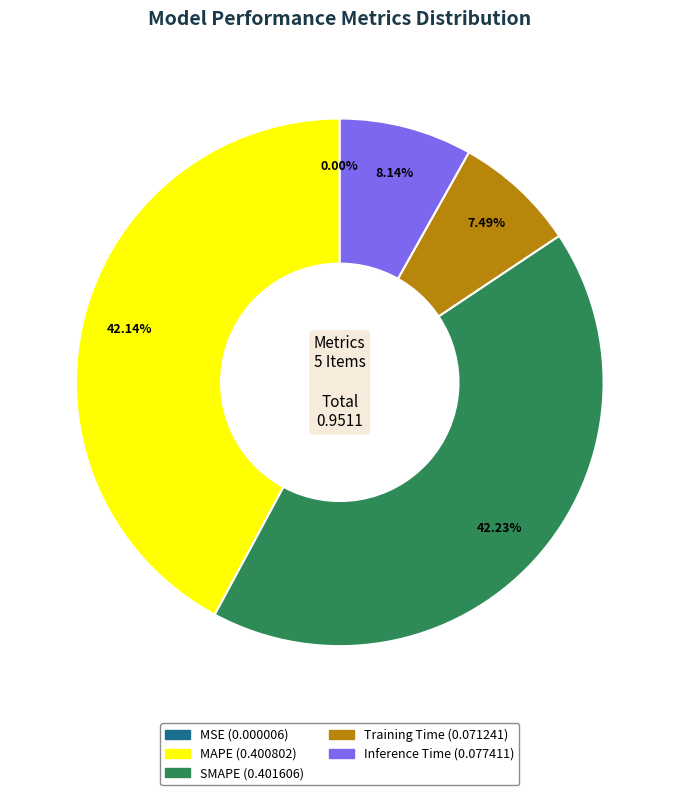

Is there a majority slice in this chart?

No